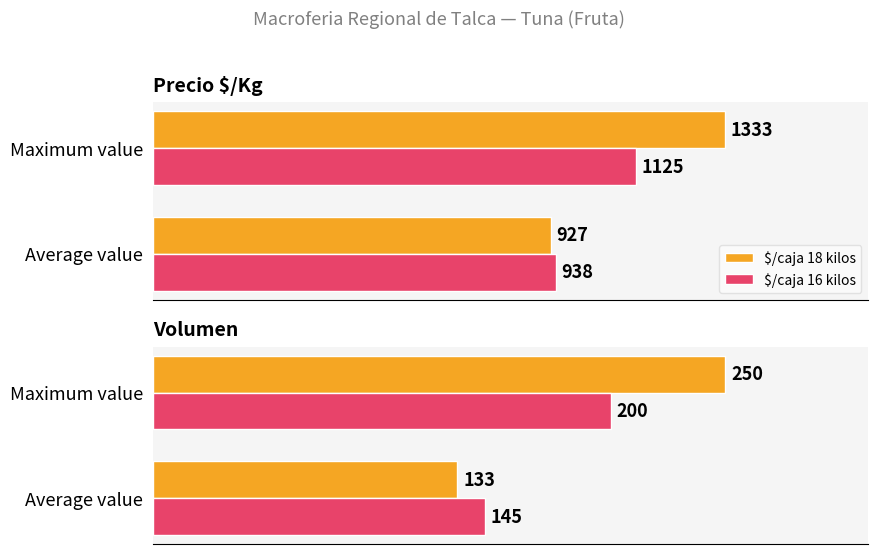

Which series has the largest range (max minus min)?

$/caja 18 kilos